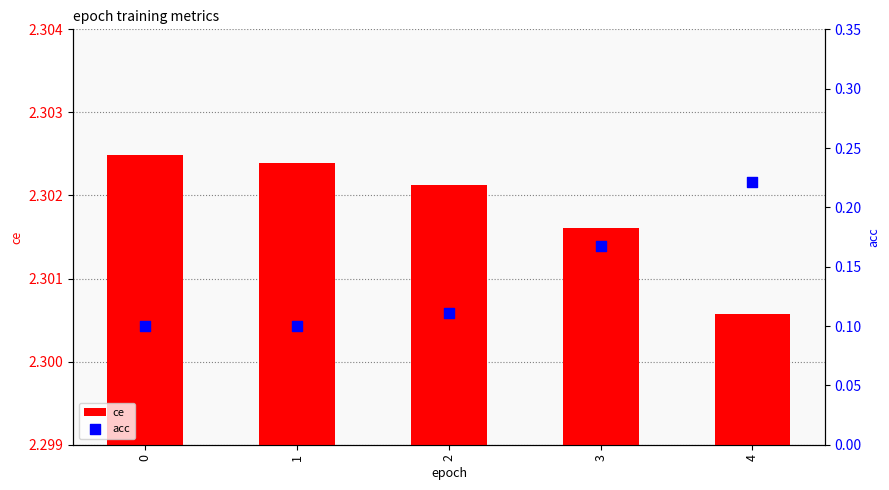

Which series has the largest total across all categories?

ce